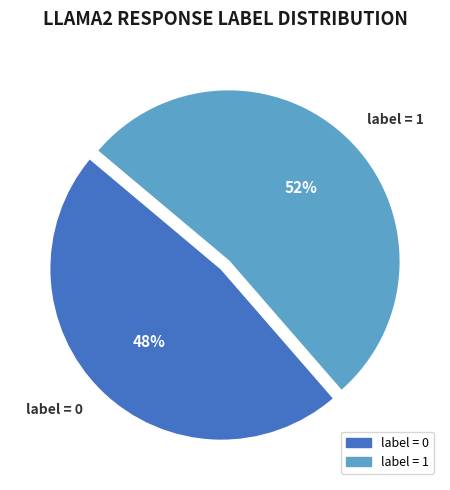

What is the ratio of the value at label = 0 to the value at label = 1?

0.9